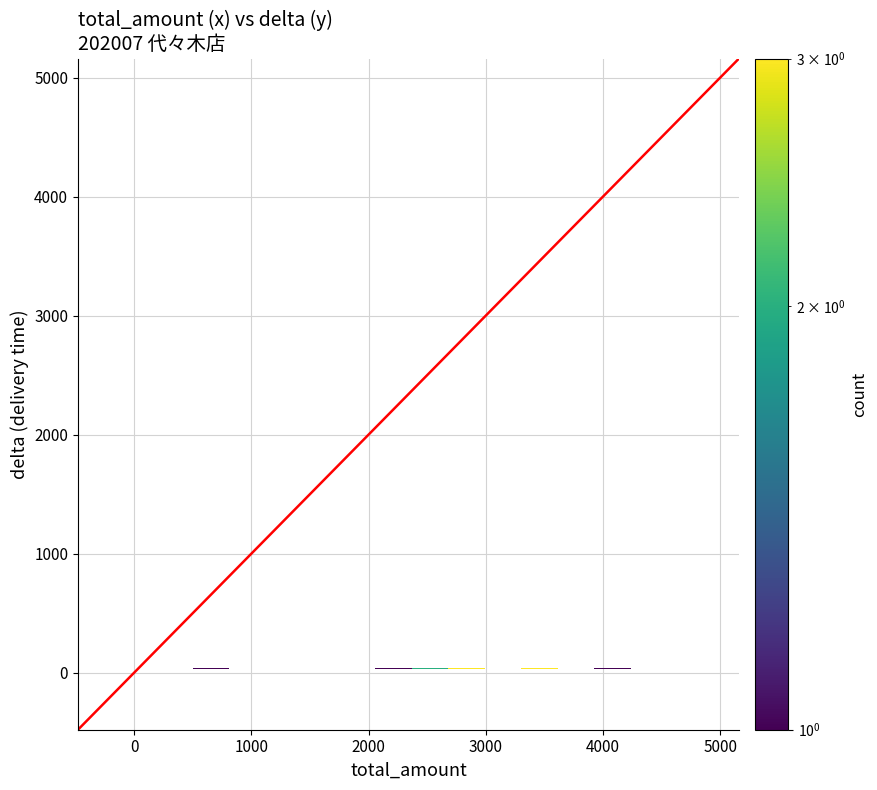

What value does the delta series have at 9?

21.1